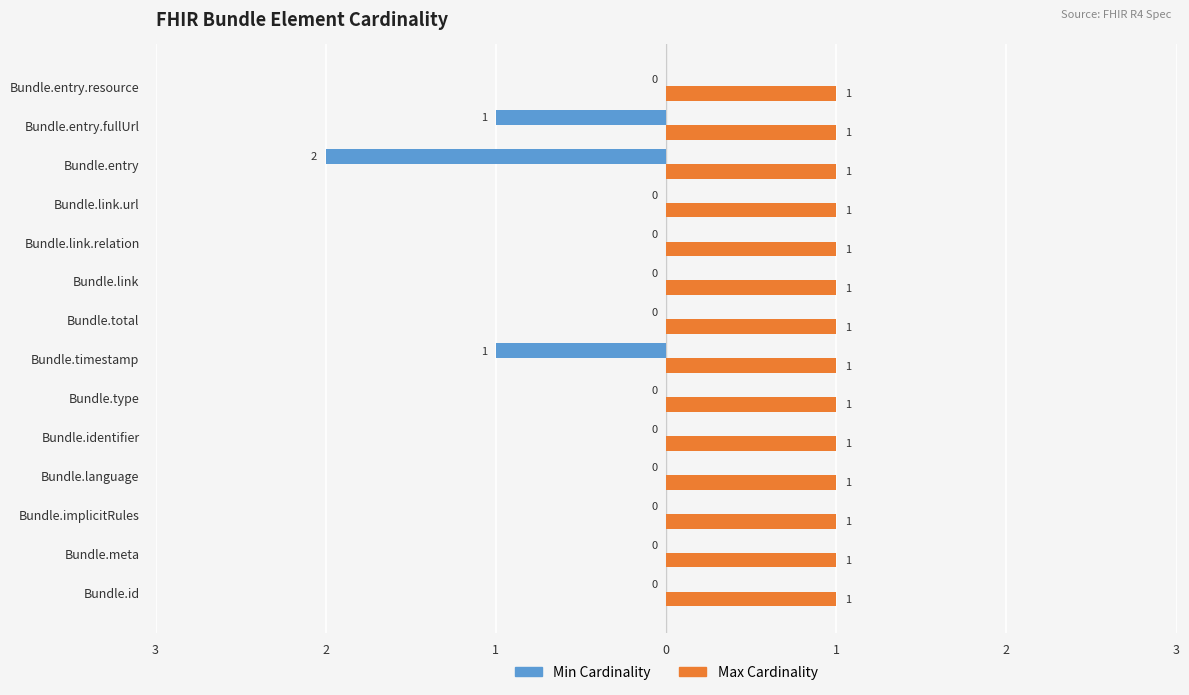

What is the label of the 5th bar from the left?

1